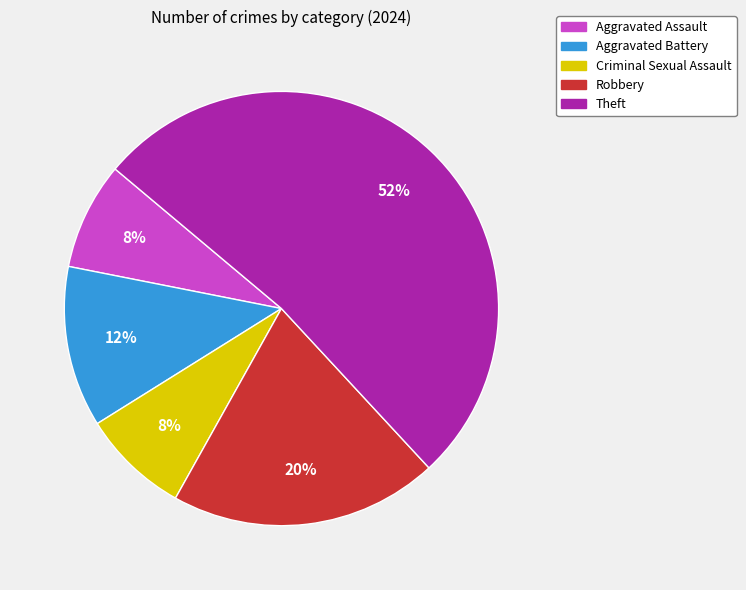

Is it true that Aggravated Battery is 12% of the pie?

True